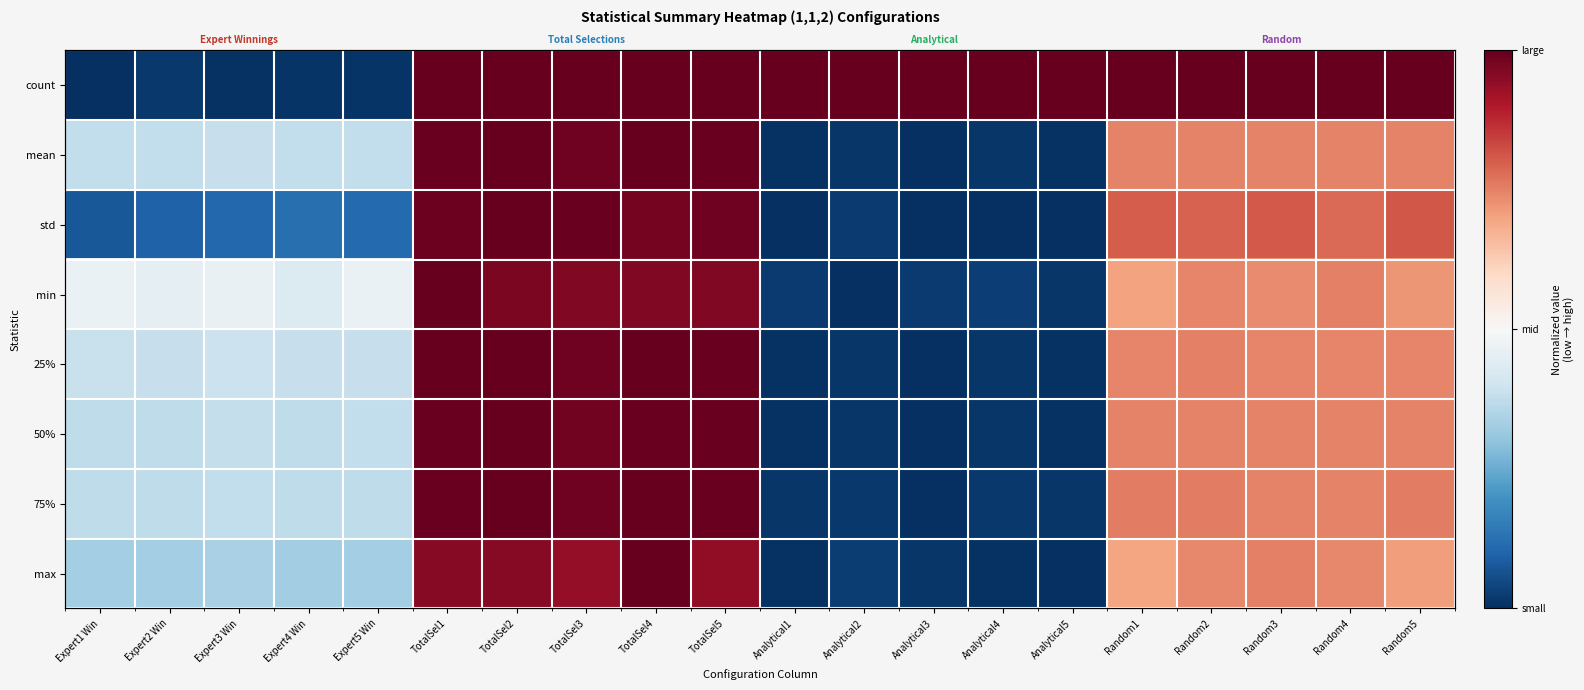

Rank the categories by 75% value from highest to lowest.

TotalSel2, TotalSel4, TotalSel1, TotalSel5, TotalSel3, Random1, Random2, Random5, Random3, Random4, Expert3 Win, Expert1 Win, Expert2 Win, Expert4 Win, Expert5 Win, Analytical2, Analytical4, Analytical1, Analytical5, Analytical3